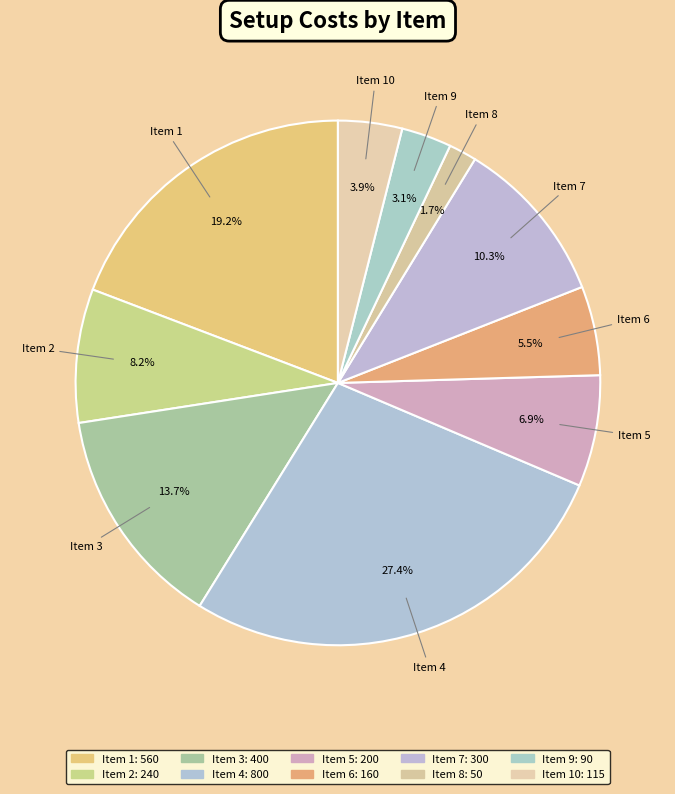

Does Item 4 account for over 50% of the chart?

No